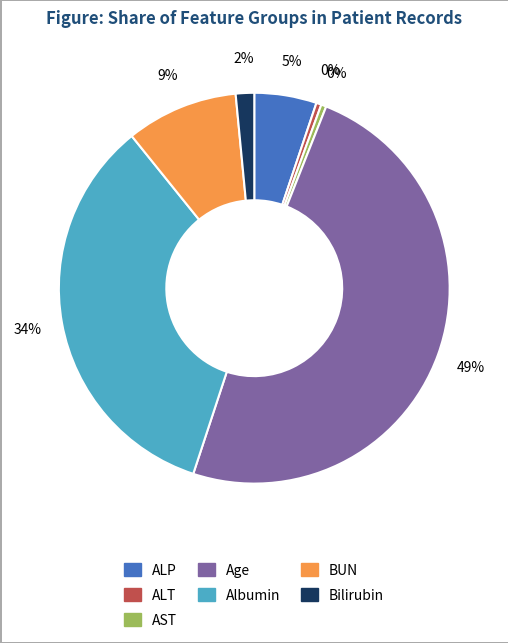

Does ALT represent more than half of the total?

No